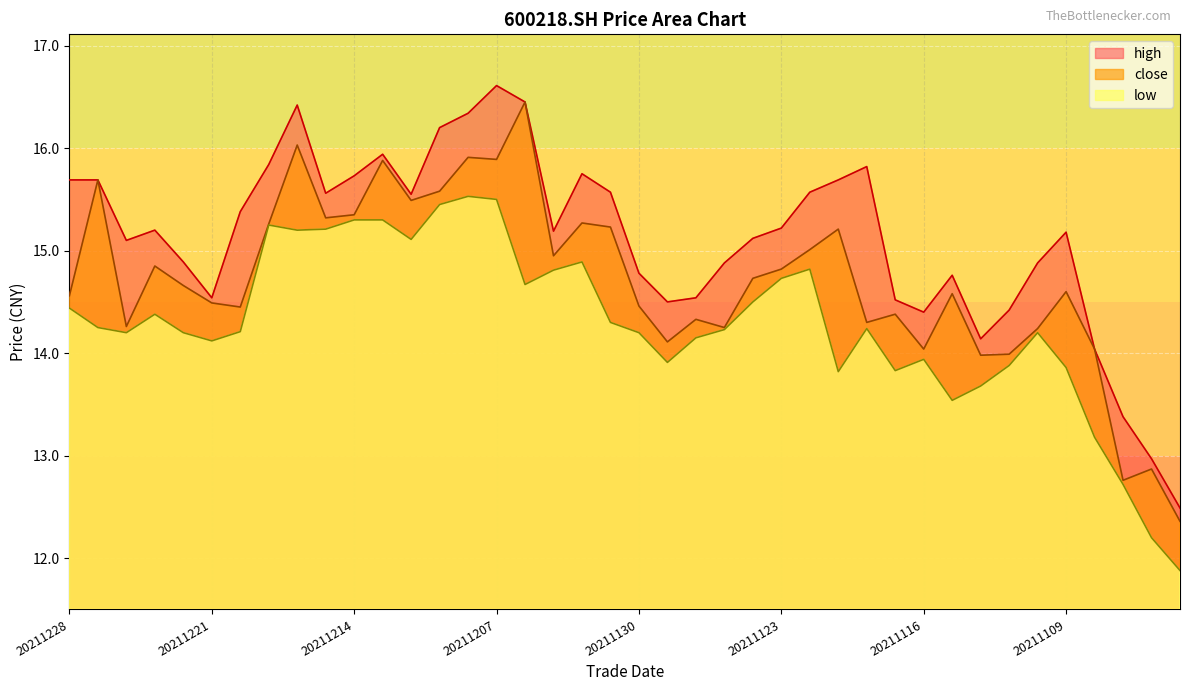

At which category is the sum across all series the highest?

20211207